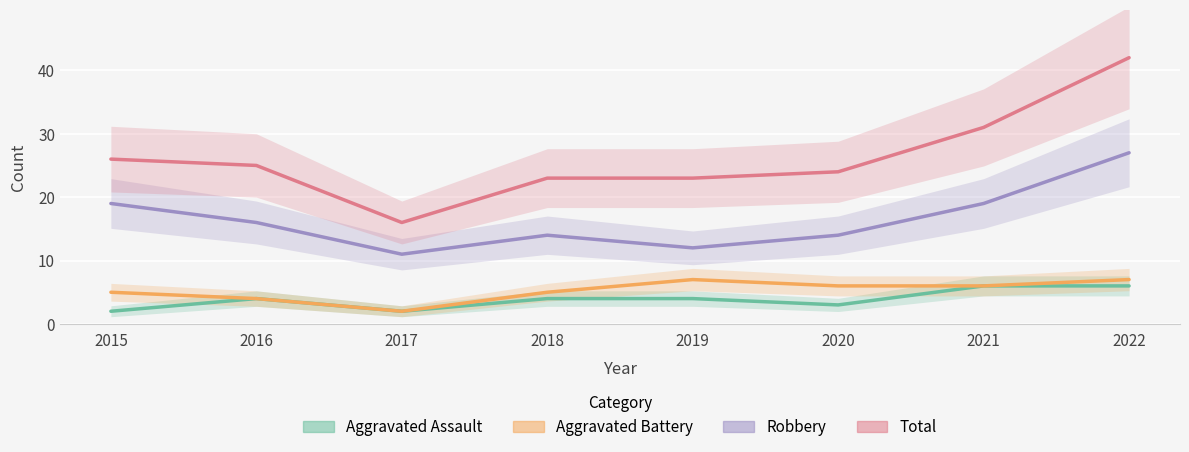

True or false: Total has a value of 42 at 2022.

True